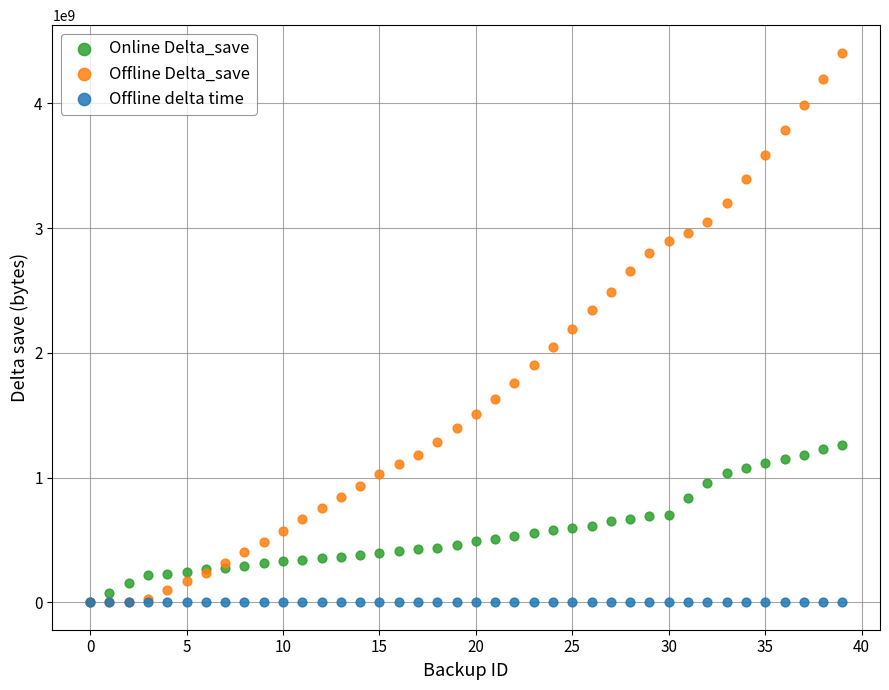

Which series has the widest spread of Y values?

Offline Delta_save